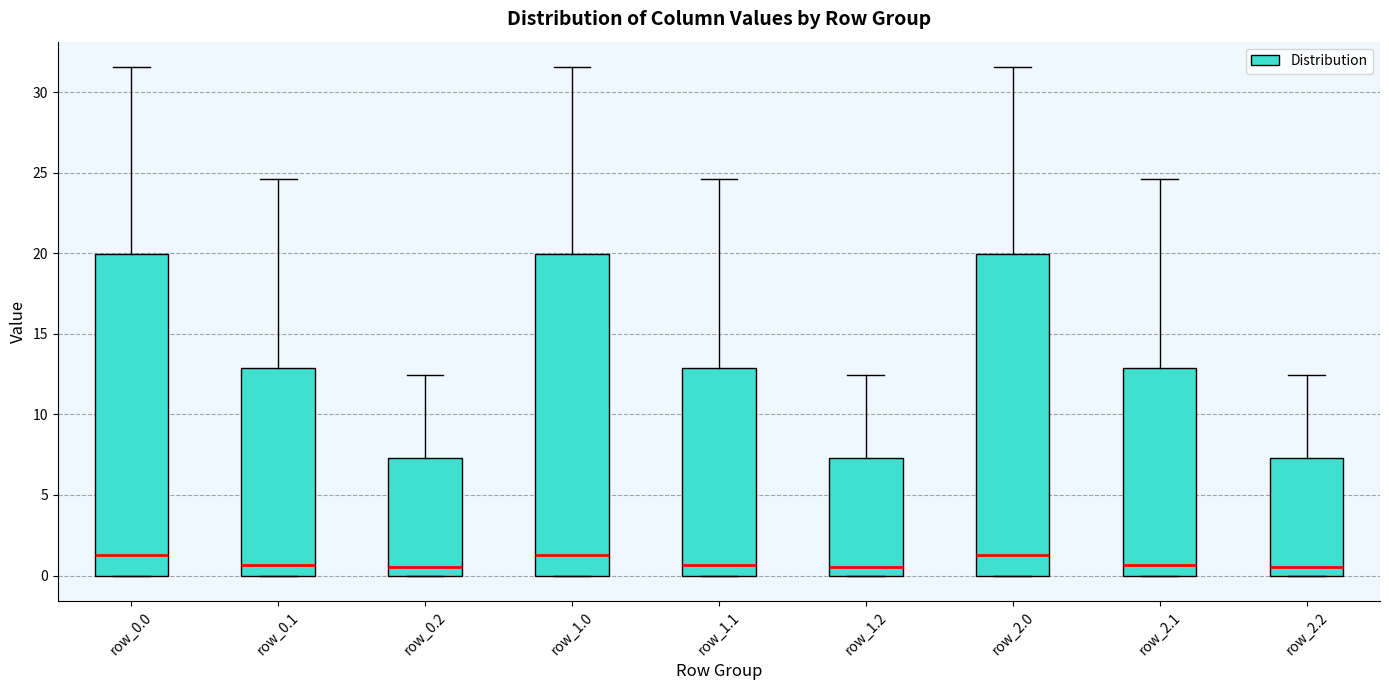

Reading left to right, transcribe this box plot: for each box, give where its median line is, the range the box spans, and where its two whiskers end, as read against the y-axis. The values are not printed on the chart, so give them approximately, as read against the axis.

row_0.0: median 1.5, box 0.0 to 20.0, whiskers 0.0 to 31.5
row_0.1: median 0.5, box 0.0 to 13.0, whiskers 0.0 to 24.5
row_0.2: median 0.5, box 0.0 to 7.5, whiskers 0.0 to 12.5
row_1.0: median 1.5, box 0.0 to 20.0, whiskers 0.0 to 31.5
row_1.1: median 0.5, box 0.0 to 13.0, whiskers 0.0 to 24.5
row_1.2: median 0.5, box 0.0 to 7.5, whiskers 0.0 to 12.5
row_2.0: median 1.5, box 0.0 to 20.0, whiskers 0.0 to 31.5
row_2.1: median 0.5, box 0.0 to 13.0, whiskers 0.0 to 24.5
row_2.2: median 0.5, box 0.0 to 7.5, whiskers 0.0 to 12.5